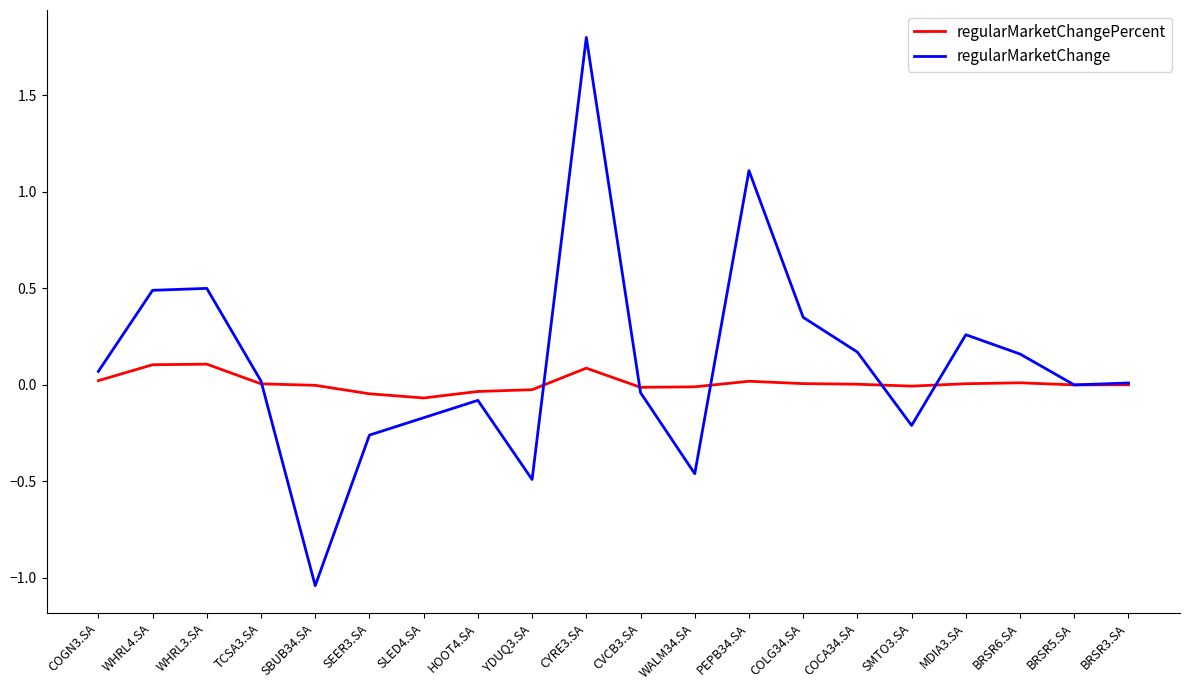

At which label does regularMarketChange first exceed 0?

COGN3.SA